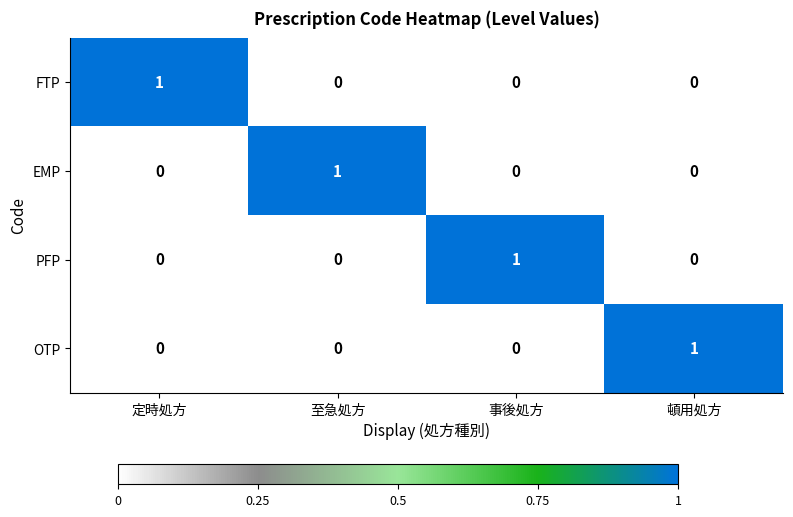

The value of PFP at 至急処方 is 0. True or false?

True